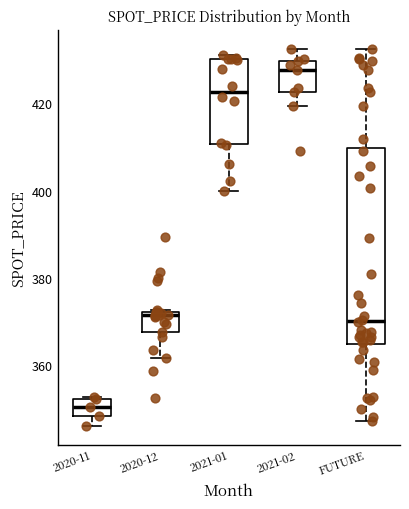

Which box has the highest median line?

2021-02